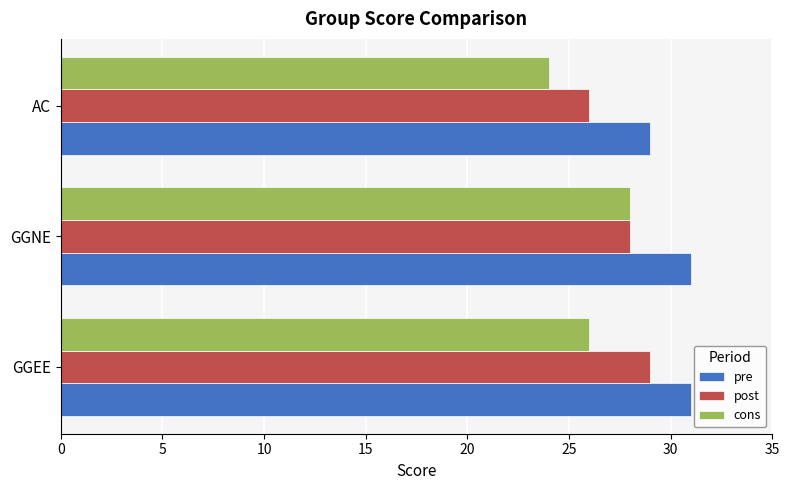

What is the highest value of the cons series?

28